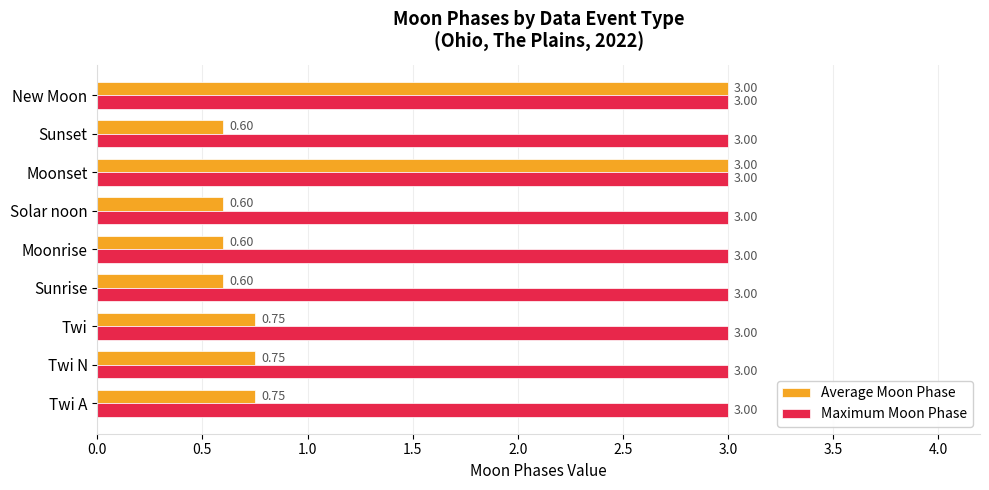

At Twi, list the series in order from smallest to largest.

Average Moon Phase, Maximum Moon Phase